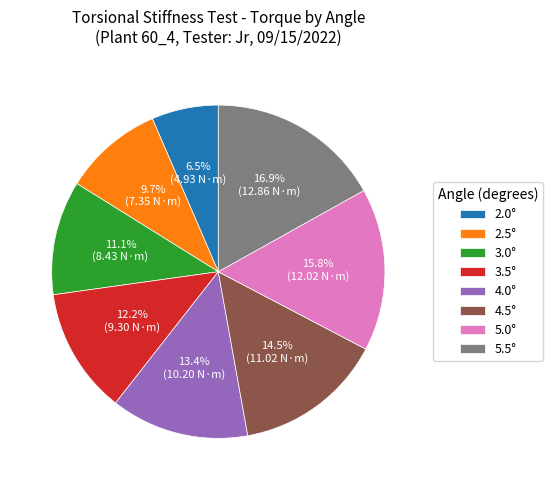

How many segments does this pie chart have?

8